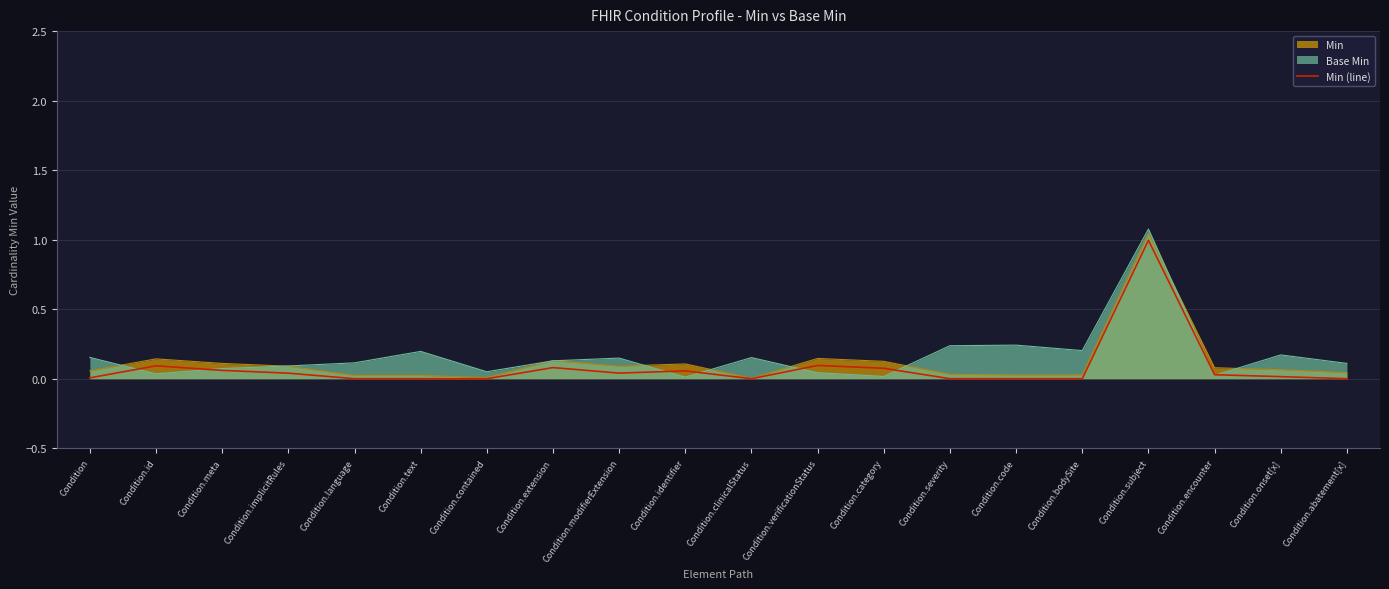

List the labels in order of value, smallest first.

Condition.language, Condition.text, Condition.contained, Condition.clinicalStatus, Condition.severity, Condition.code, Condition.bodySite, Condition.abatement[x], Condition, Condition.onset[x], Condition.encounter, Condition.implicitRules, Condition.modifierExtension, Condition.identifier, Condition.meta, Condition.category, Condition.extension, Condition.id, Condition.verificationStatus, Condition.subject